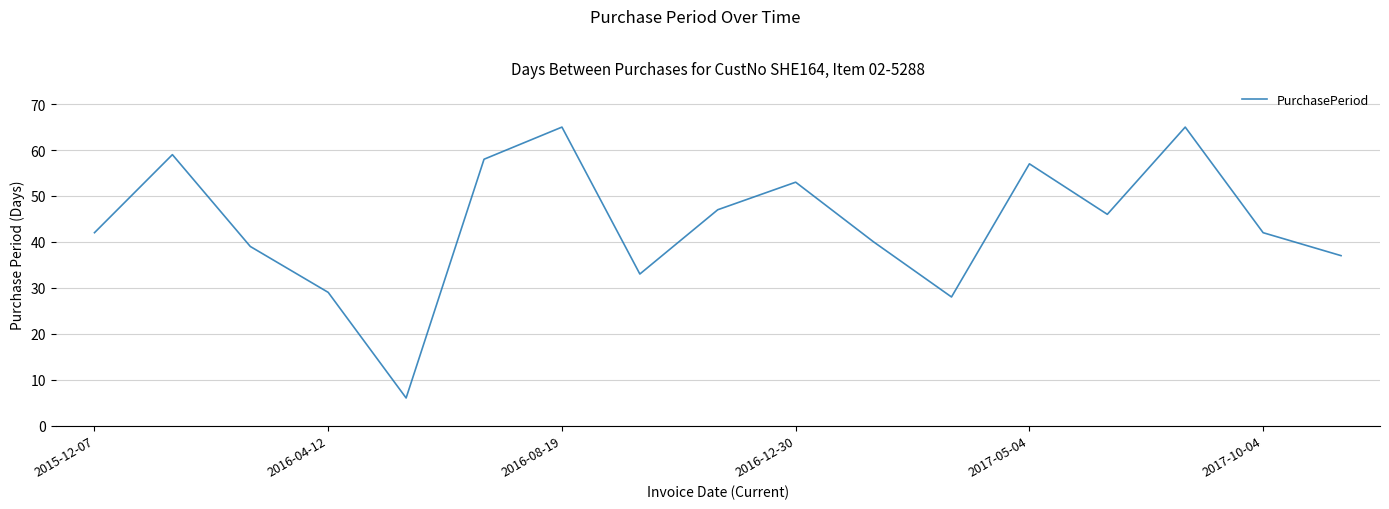

What is the minimum value shown in the chart?

6